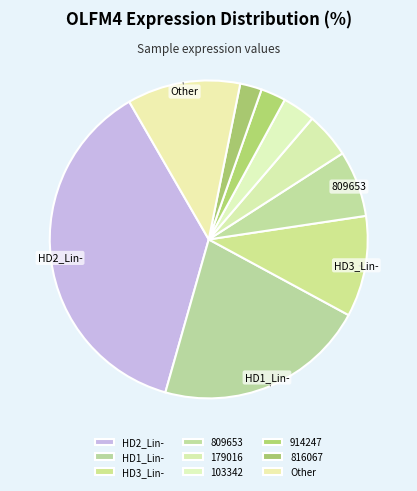

How many segments does this pie chart have?

9